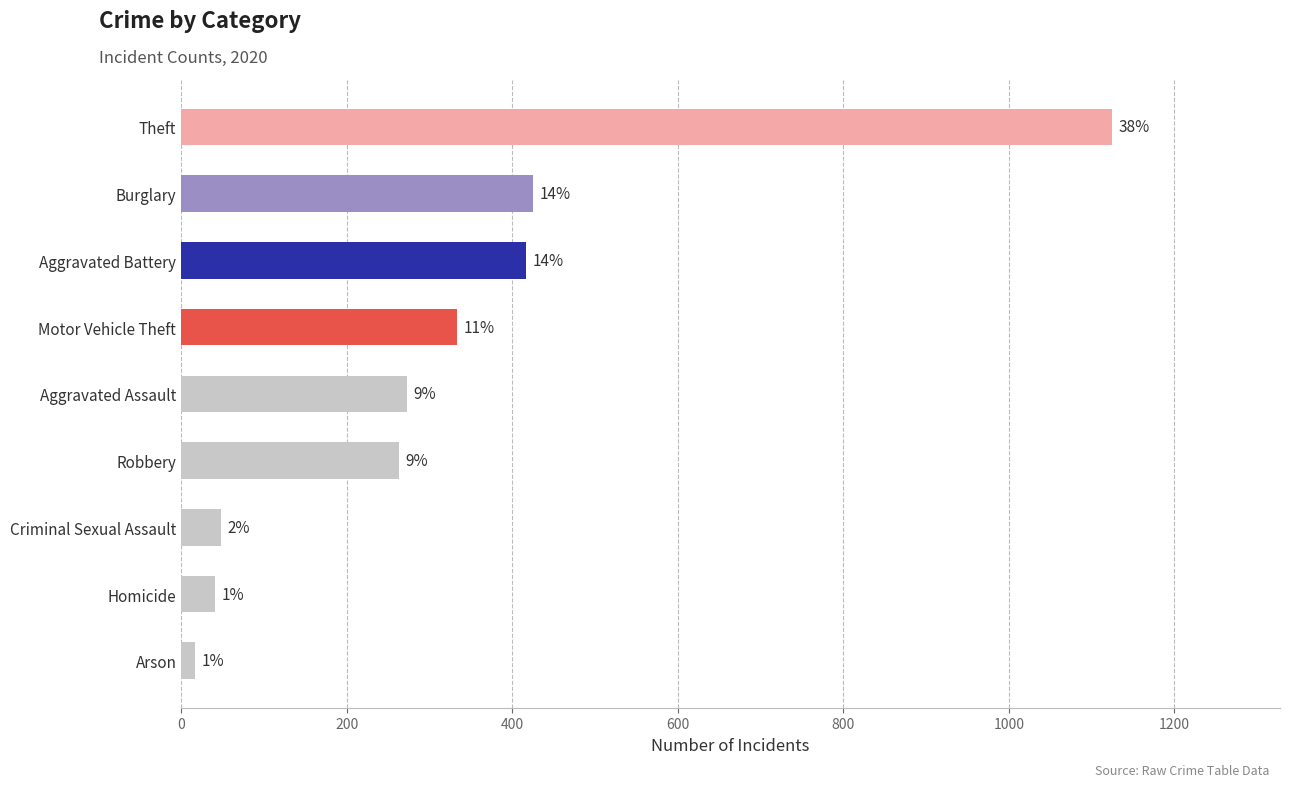

How many bars are there in total?

9